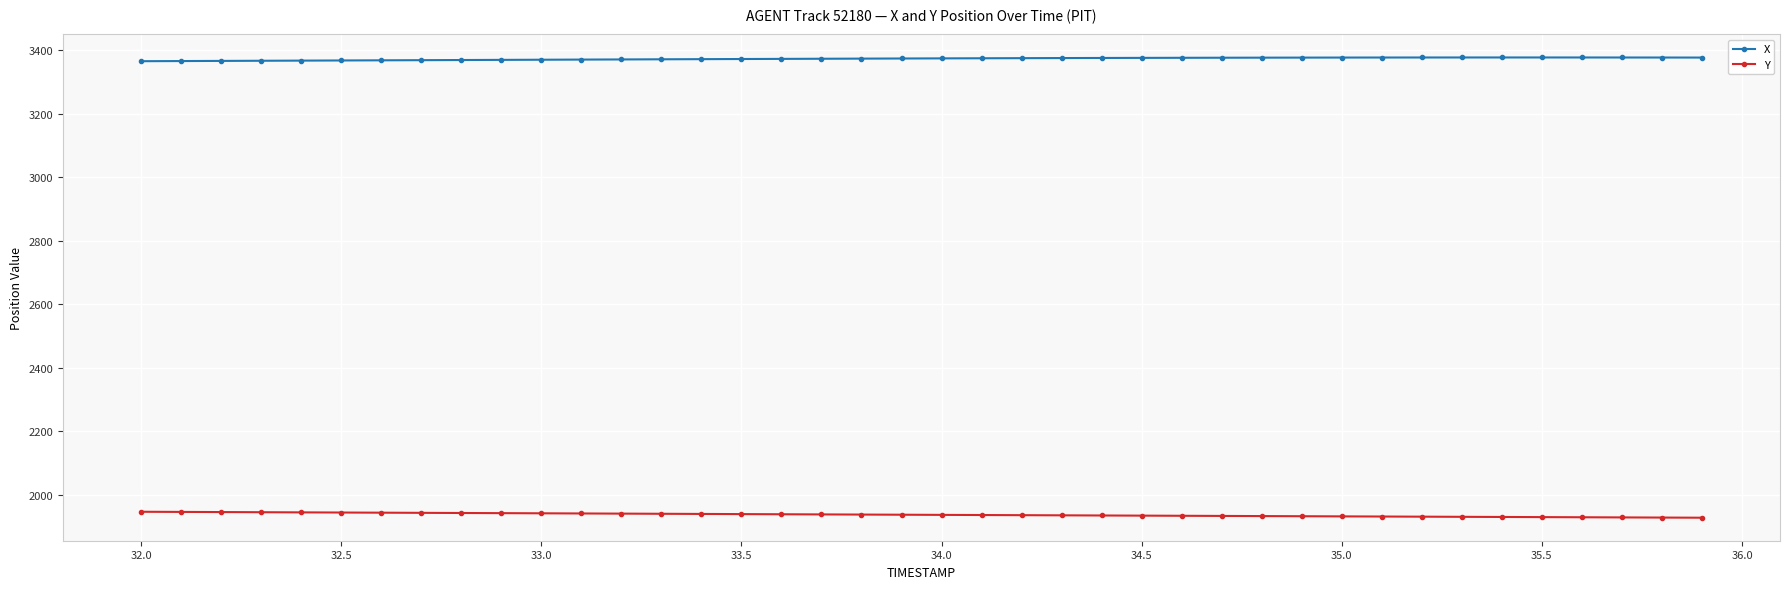

True or false: Y and X cross at least once.

False